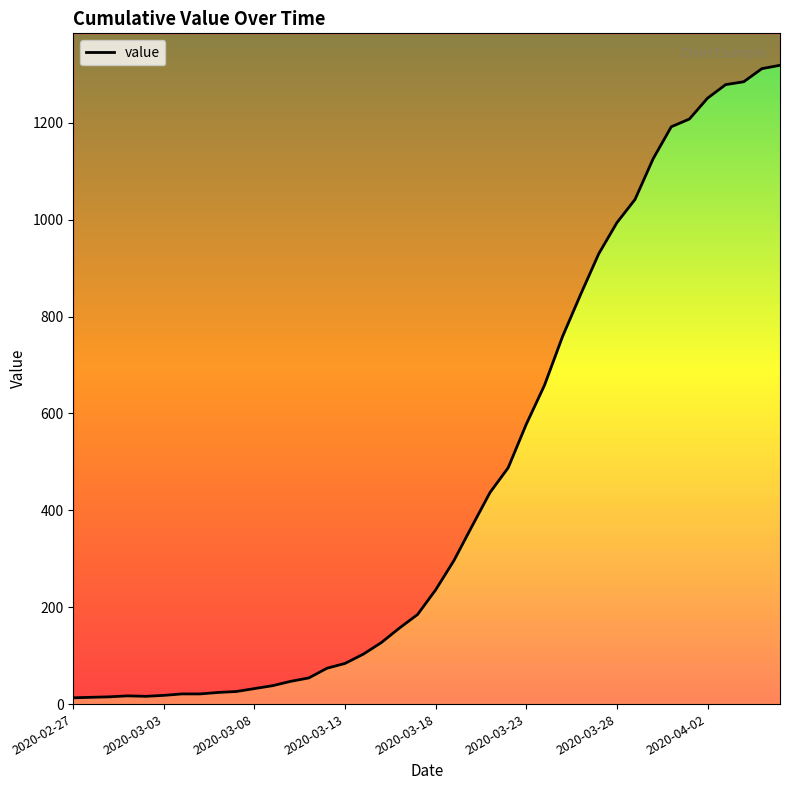

Which has a higher value, 20 or 17?

20